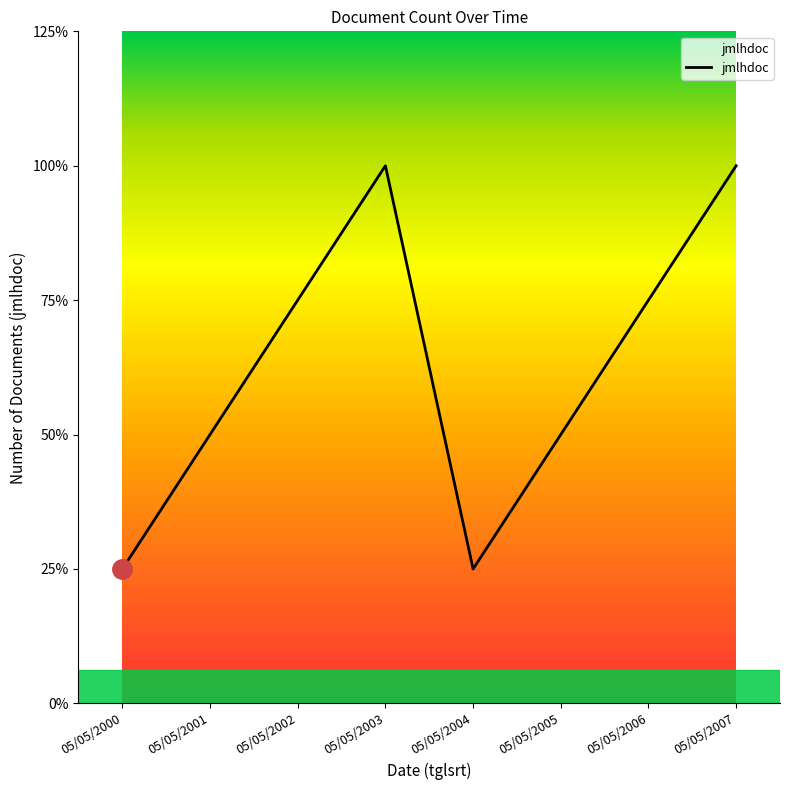

Is this an area chart (filled region under the line)?

Yes